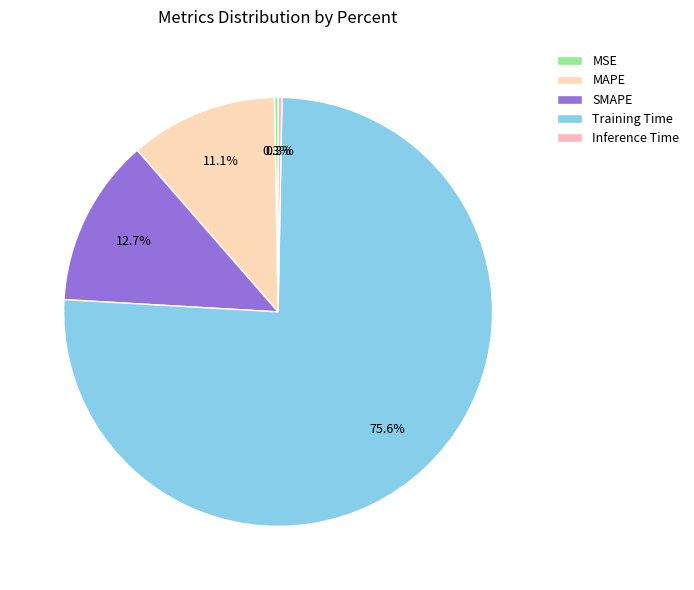

What is the largest slice in the pie chart?

Training Time